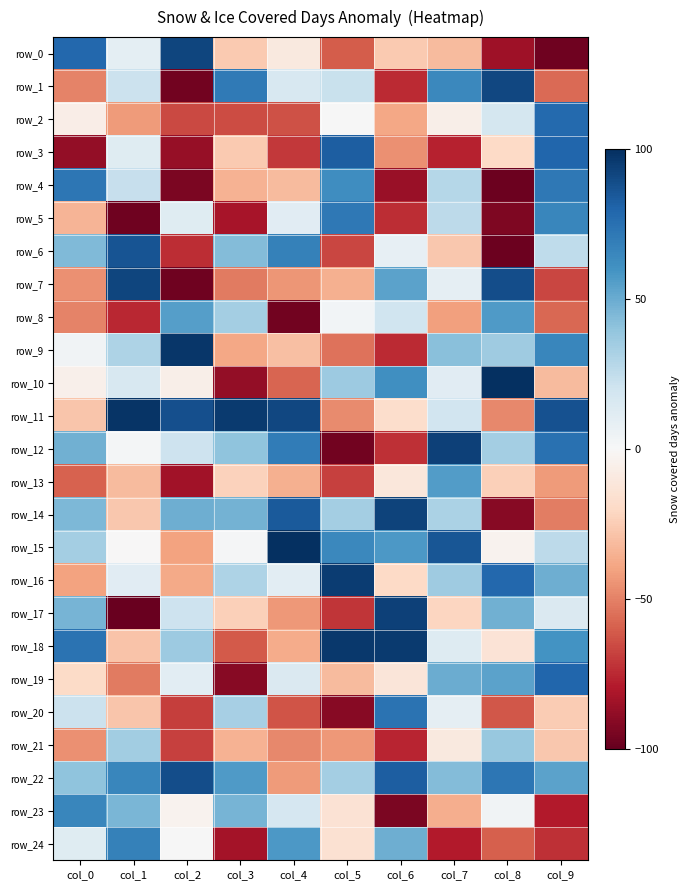

At which category is the sum across all series the highest?

col_7